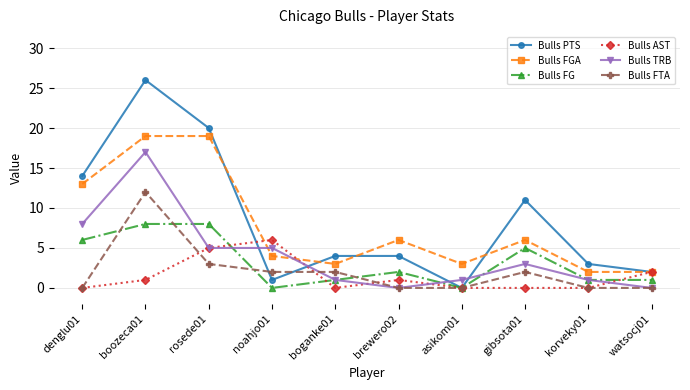

What is the difference between the Bulls FGA values at korveky01 and boganke01?

1